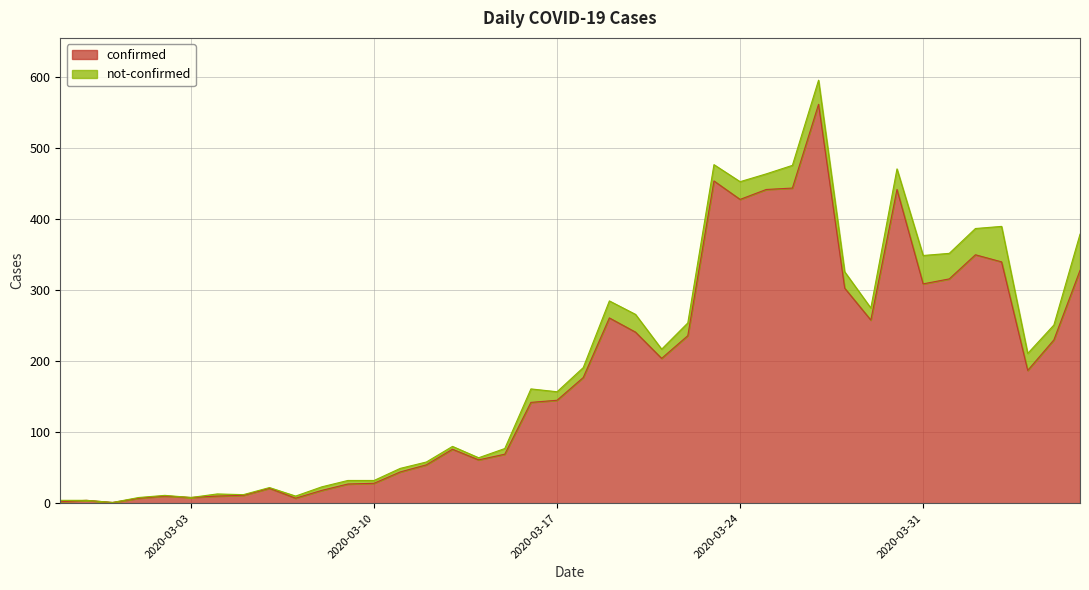

Reading left to right, extract all data points from this chart.

2	4	1	7	10	8	10	11	21	7	18	27	28	44	54	76	61	69	142	145	177	261	241	204	236	454	428	442	444	562	303	258	442	309	316	350	340	187	230	328